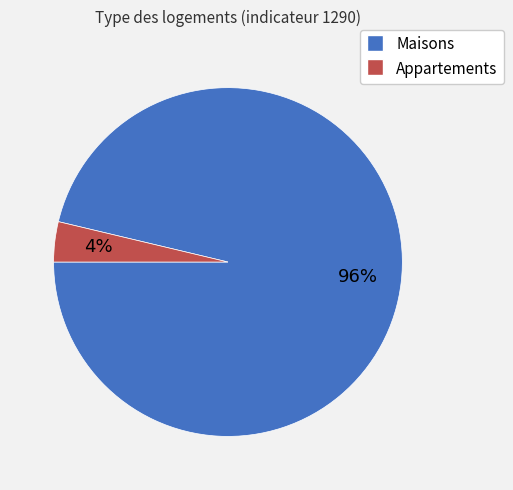

Is there any slice that represents more than half of the pie?

Yes